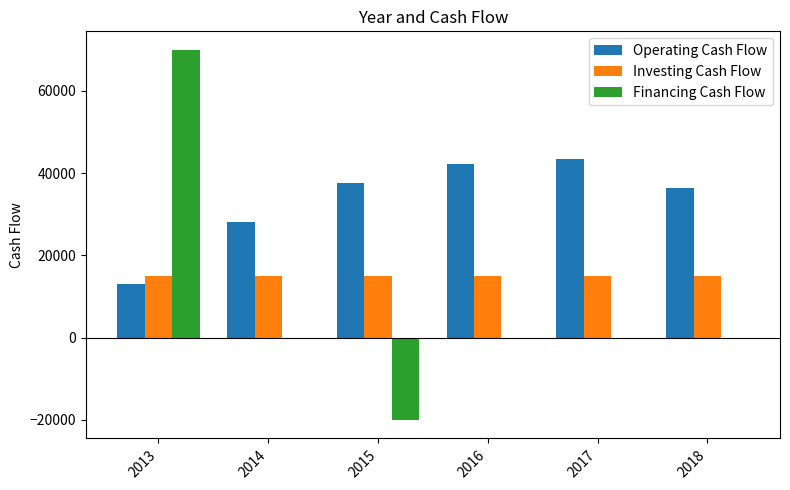

At which category is the sum across all series the highest?

2013